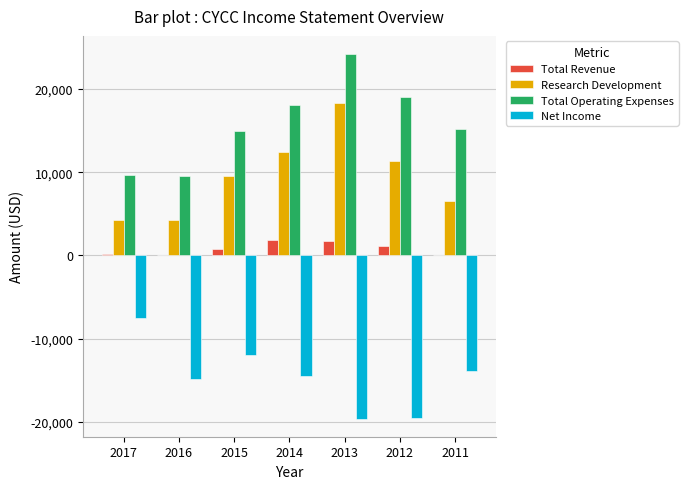

True or false: Research Development has a value of 18300 at 2013.

True